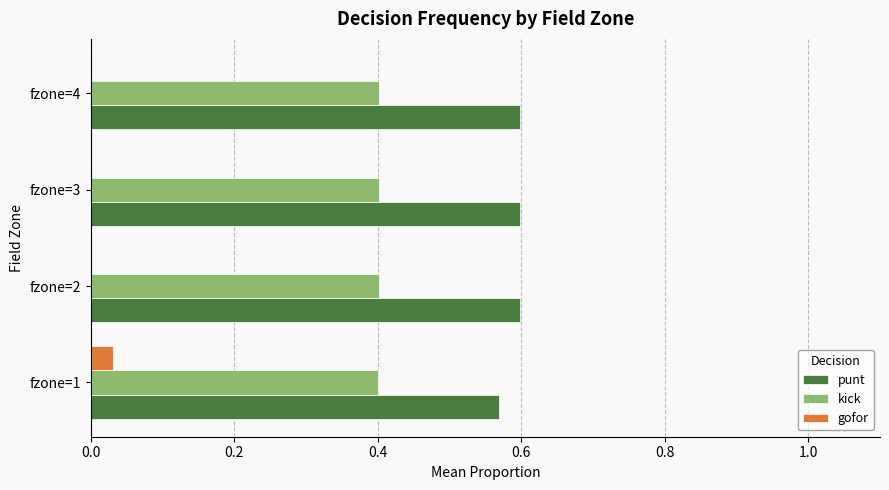

What is the sum of the punt values at fzone=2 and fzone=3?

1.2